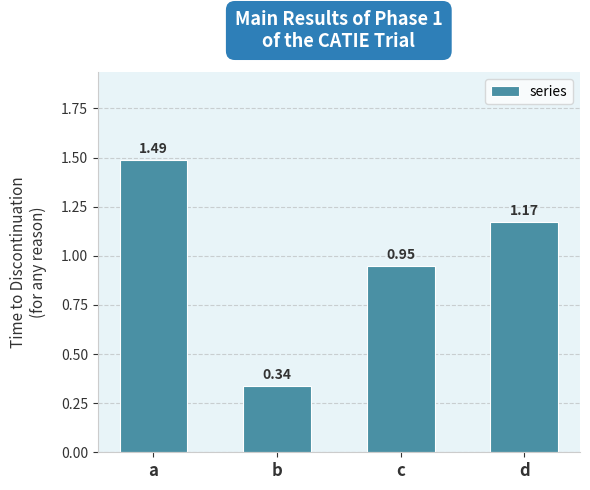

List the labels in order of value, smallest first.

b, c, d, a